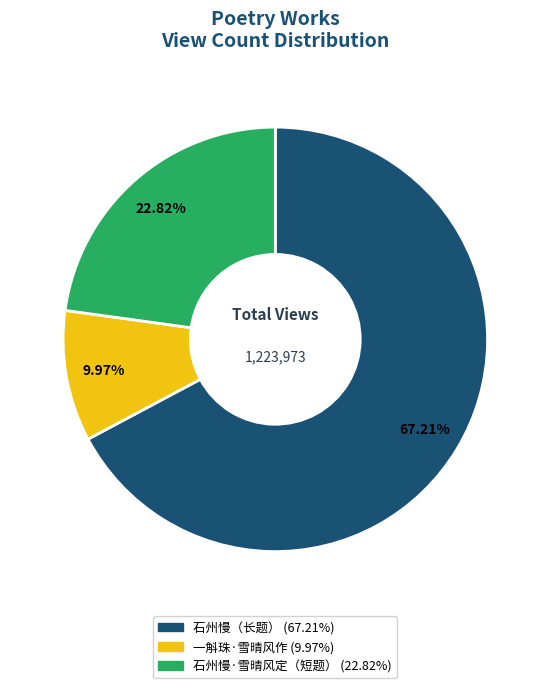

Does any single category account for the majority?

Yes